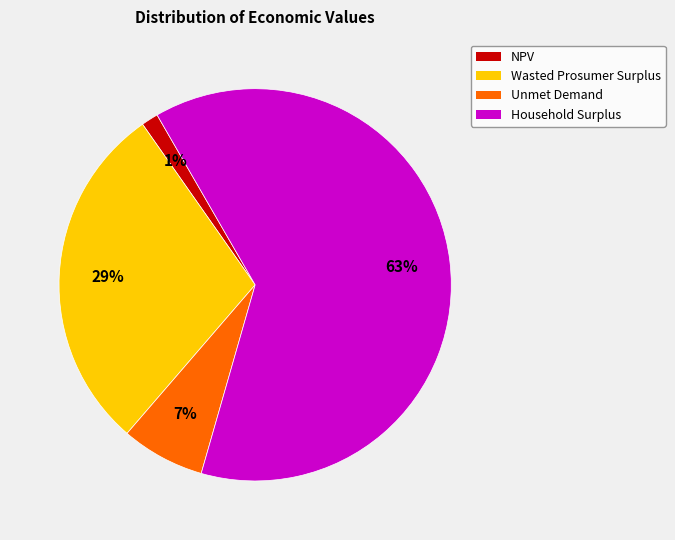

What percentage is the Unmet Demand slice, to the nearest percent?

7%